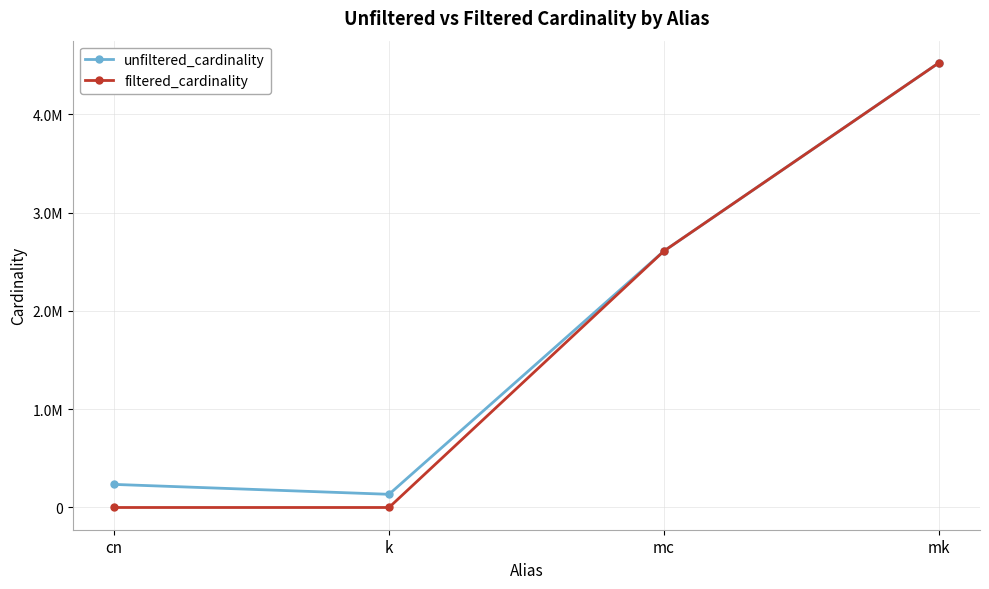

Which label corresponds to the smallest value in the chart?

k